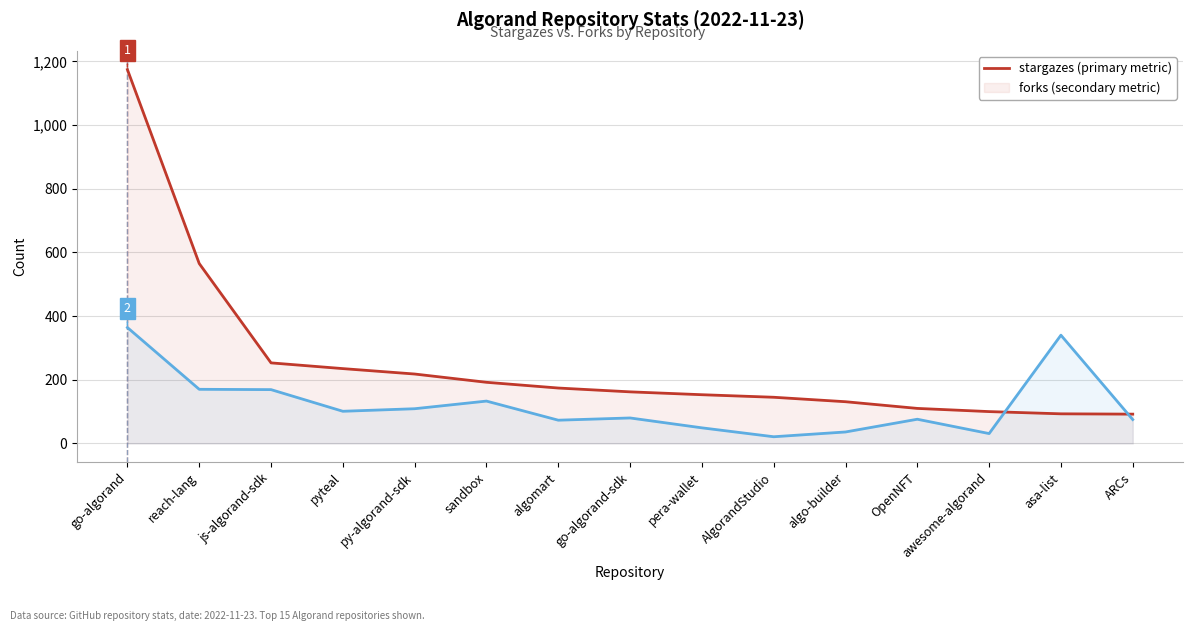

How many values in the forks series exceed 80?

7